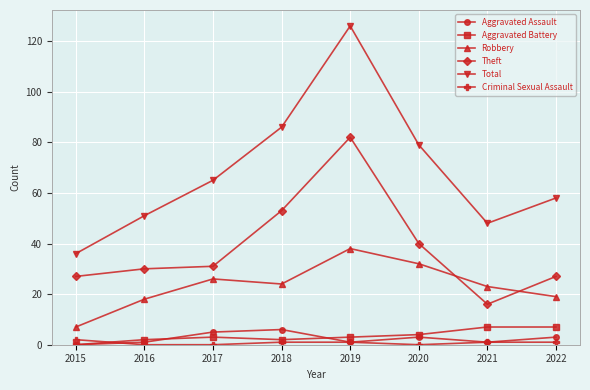

Which series has the largest total across all categories?

Total